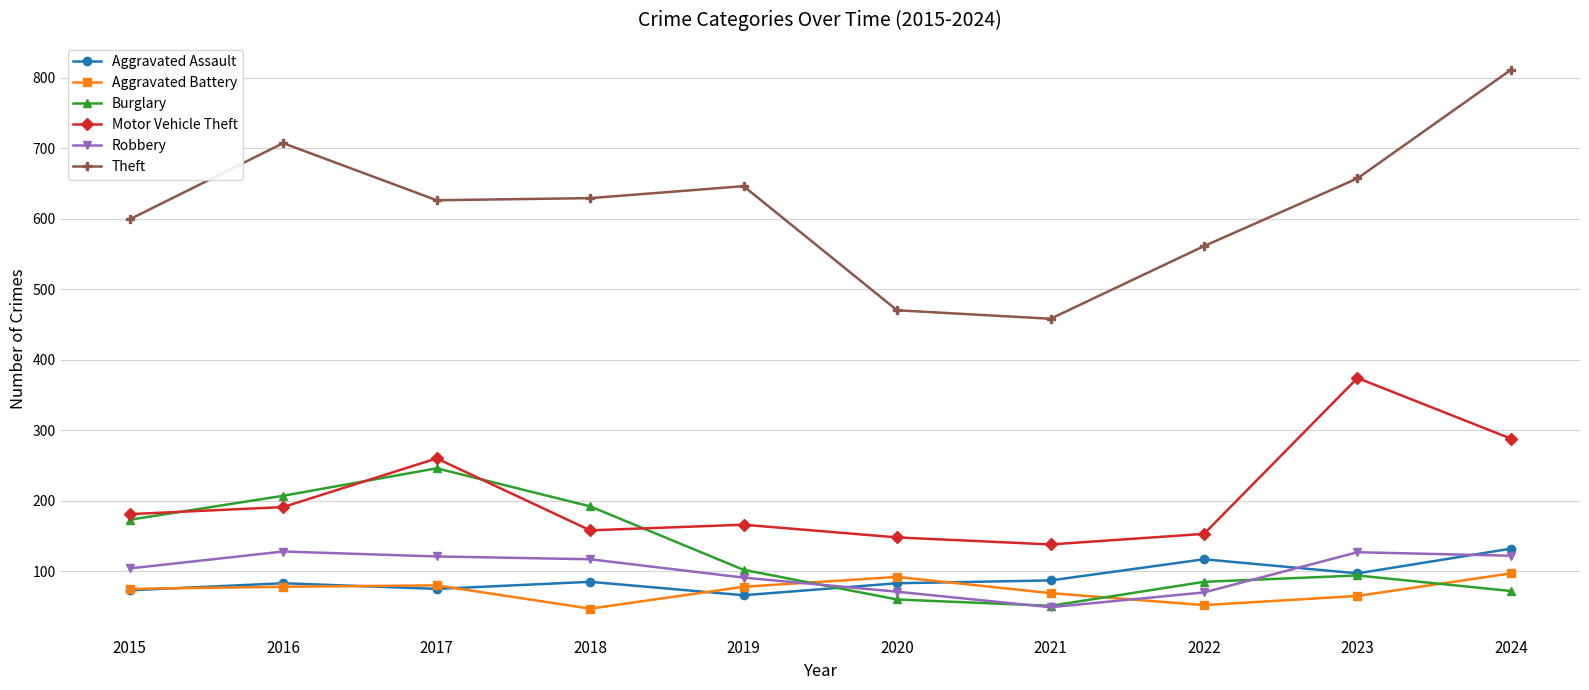

Between 2018 and 2020, which series saw the biggest shift?

Theft